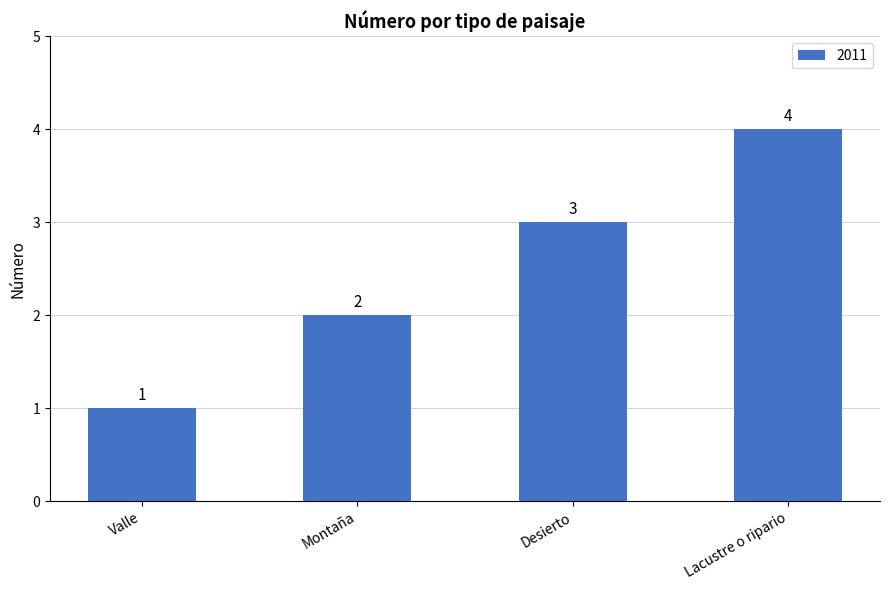

Count the values in the range 2 to 4.

3